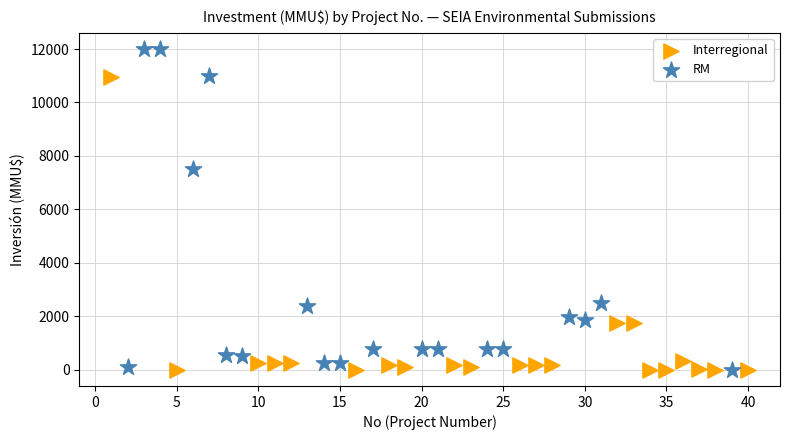

Which series has the widest spread of Y values?

RM